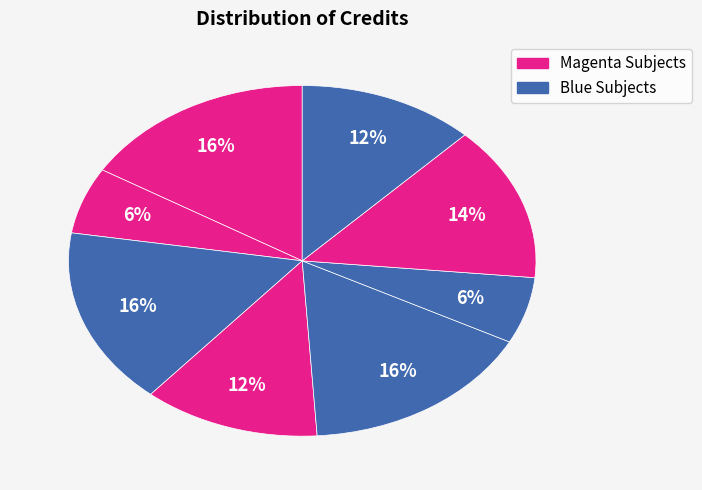

Is there any slice that represents more than half of the pie?

No